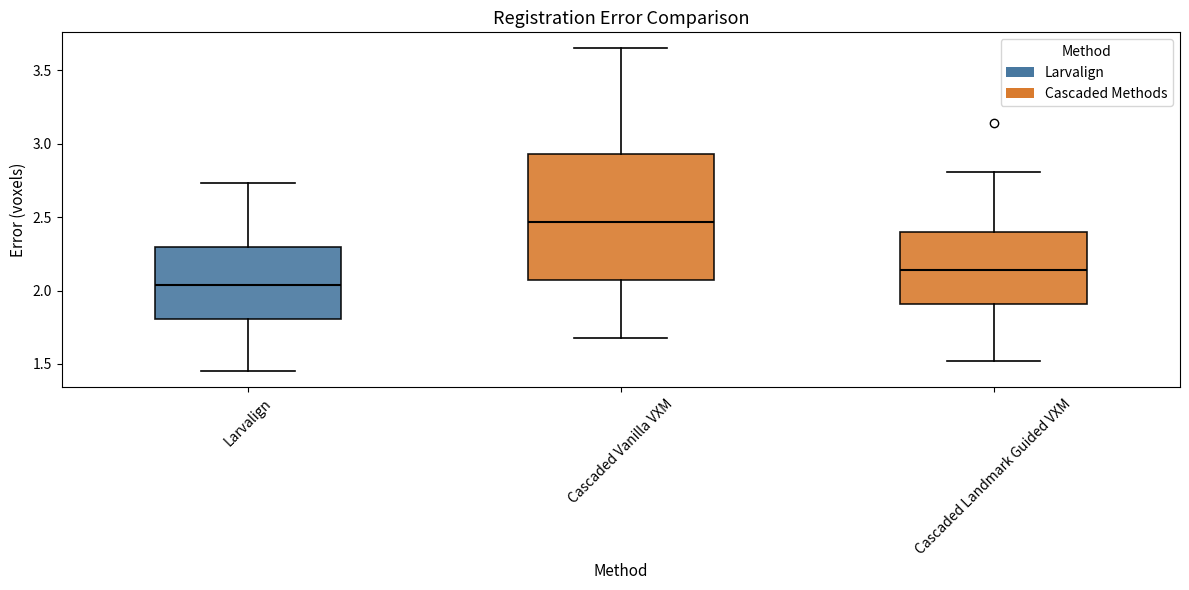

Reading left to right, transcribe this box plot: for each box, give where its median line is, the range the box spans, and where its two whiskers end, as read against the y-axis. The values are not printed on the chart, so give them approximately, as read against the axis.

Larvalign: median 2.05, box 1.80 to 2.30, whiskers 1.45 to 2.75
Cascaded Vanilla VXM: median 2.45, box 2.05 to 2.95, whiskers 1.70 to 3.65
Cascaded Landmark Guided VXM: median 2.15, box 1.90 to 2.40, whiskers 1.50 to 2.80